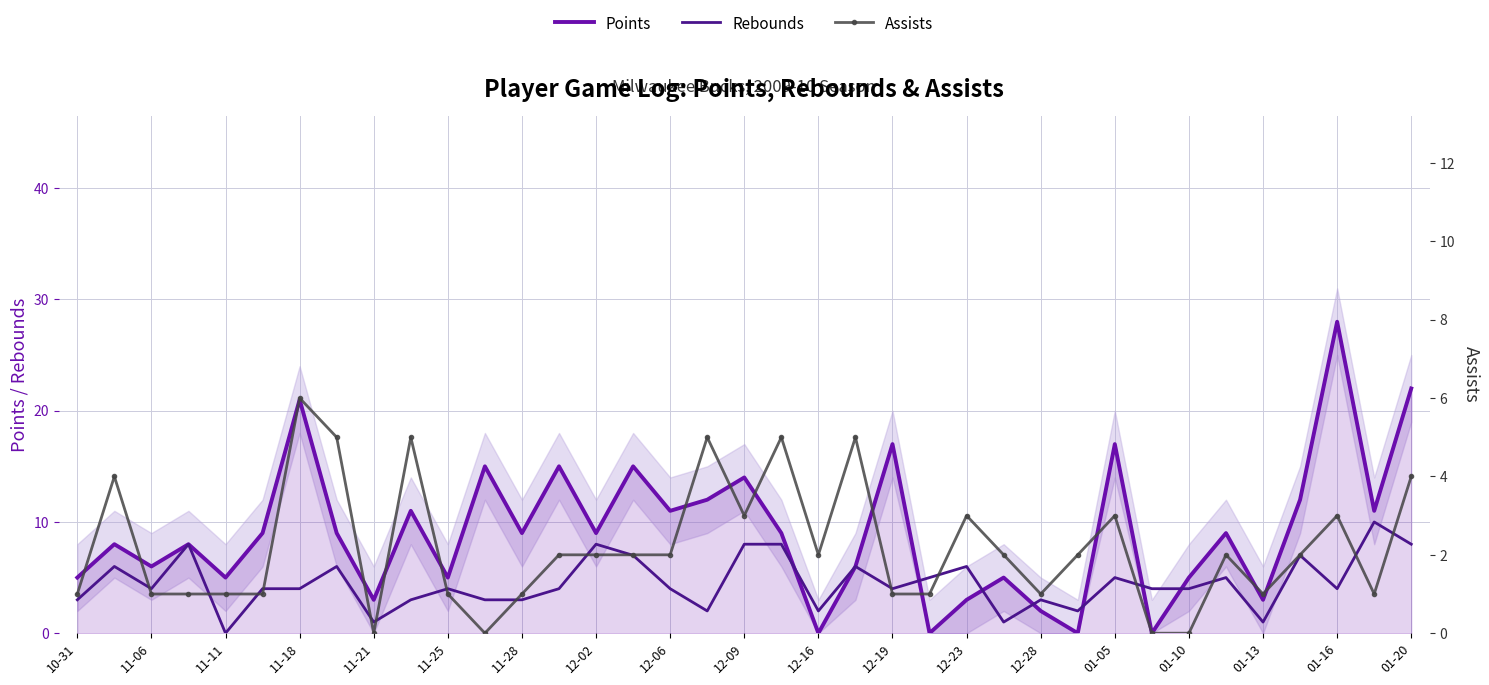

Count the number of data series in this chart.

3